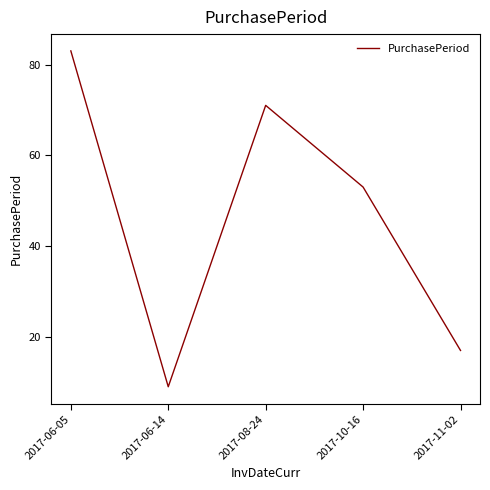

Reading left to right, what are all the values shown in this chart?

2017-06-05=83	2017-06-14=9	2017-08-24=71	2017-10-16=53	2017-11-02=17